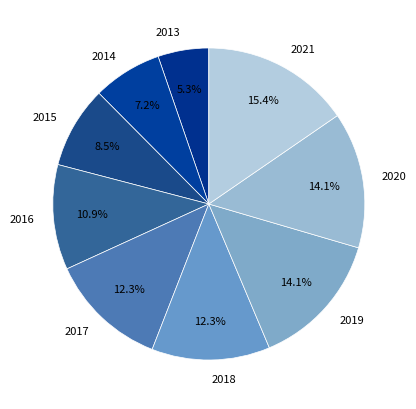

To the nearest percent, what portion does 2019 represent?

14%